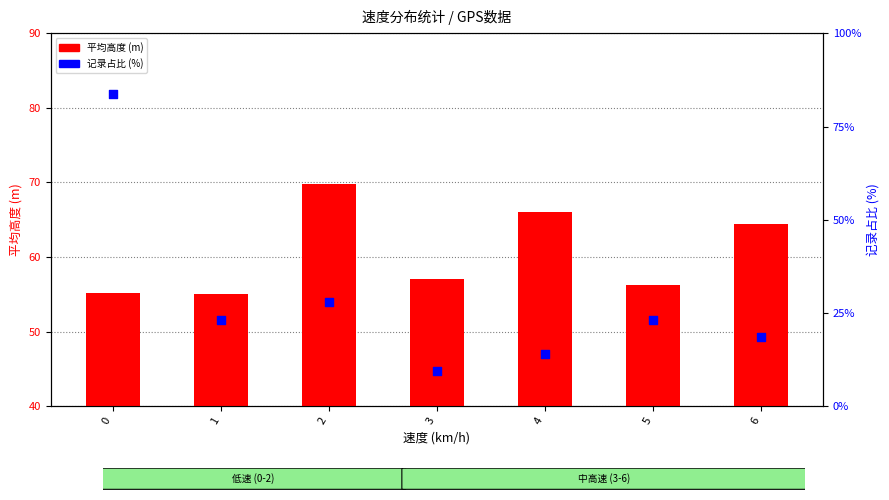

At how many categories does at least one series exceed 11?

7